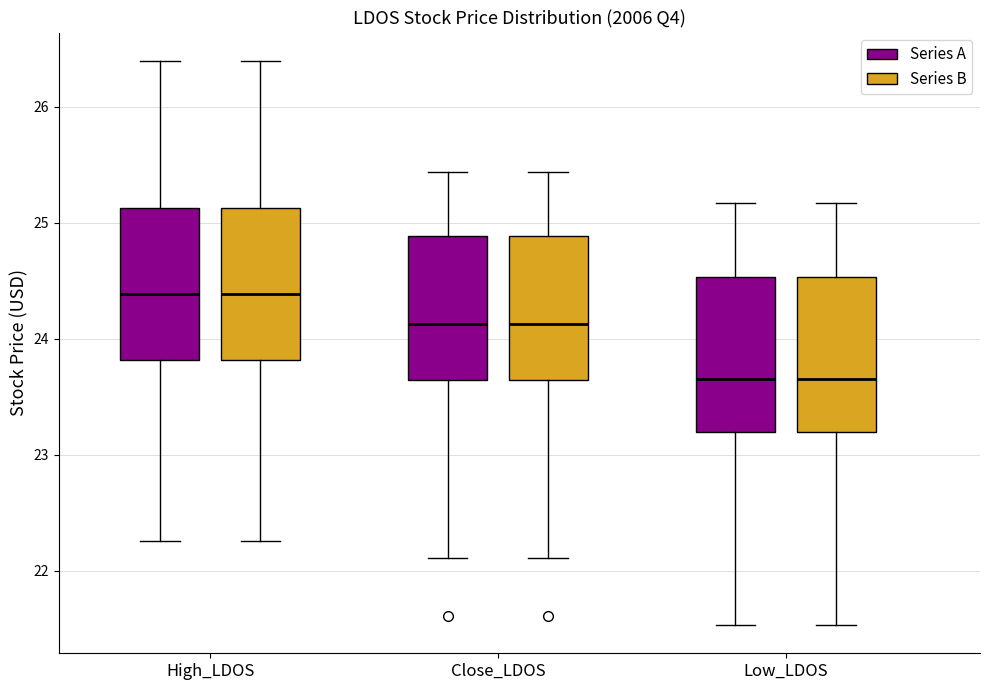

Reading left to right, read every box against the y-axis: the position of its median line, the range the box covers, and the ends of its whiskers. The values are not printed on the chart, so give them approximately, as read against the axis.

High_LDOS (Series A): median 24.4, box 23.8 to 25.1, whiskers 22.3 to 26.4
High_LDOS (Series B): median 24.4, box 23.8 to 25.1, whiskers 22.3 to 26.4
Close_LDOS (Series A): median 24.1, box 23.6 to 24.9, whiskers 22.1 to 25.4
Close_LDOS (Series B): median 24.1, box 23.6 to 24.9, whiskers 22.1 to 25.4
Low_LDOS (Series A): median 23.7, box 23.2 to 24.5, whiskers 21.5 to 25.2
Low_LDOS (Series B): median 23.7, box 23.2 to 24.5, whiskers 21.5 to 25.2